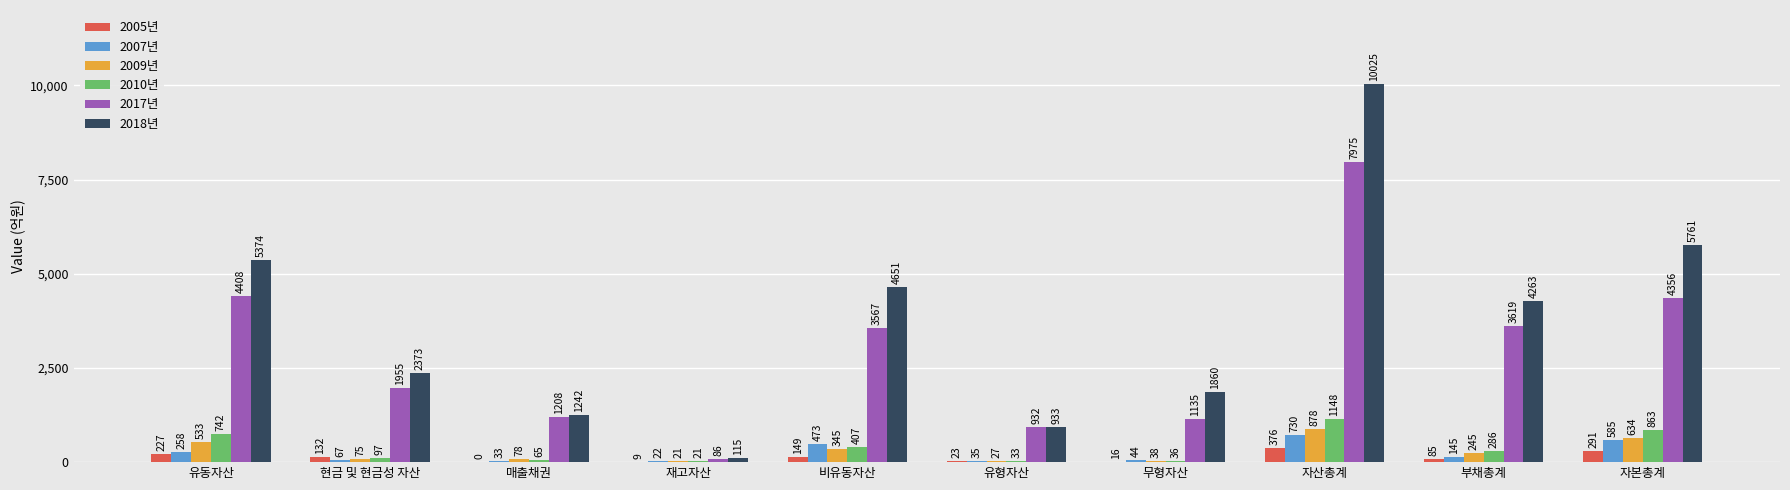

What are all the series names shown in the legend?

2005년, 2007년, 2009년, 2010년, 2017년, 2018년